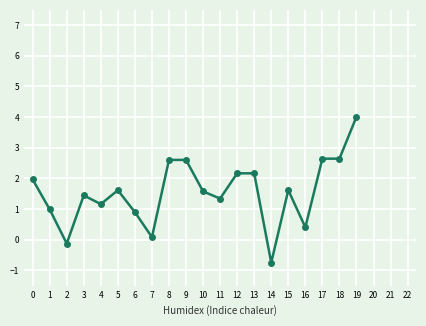

Does the chart have visible grid lines?

Yes